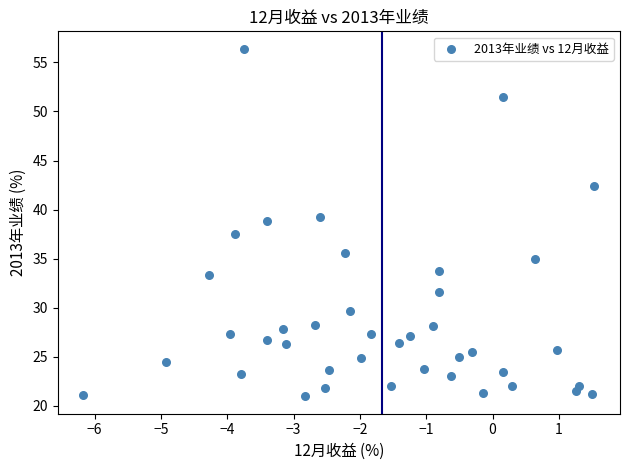

What Y value in the scatter plot is closest to 38?

37.5